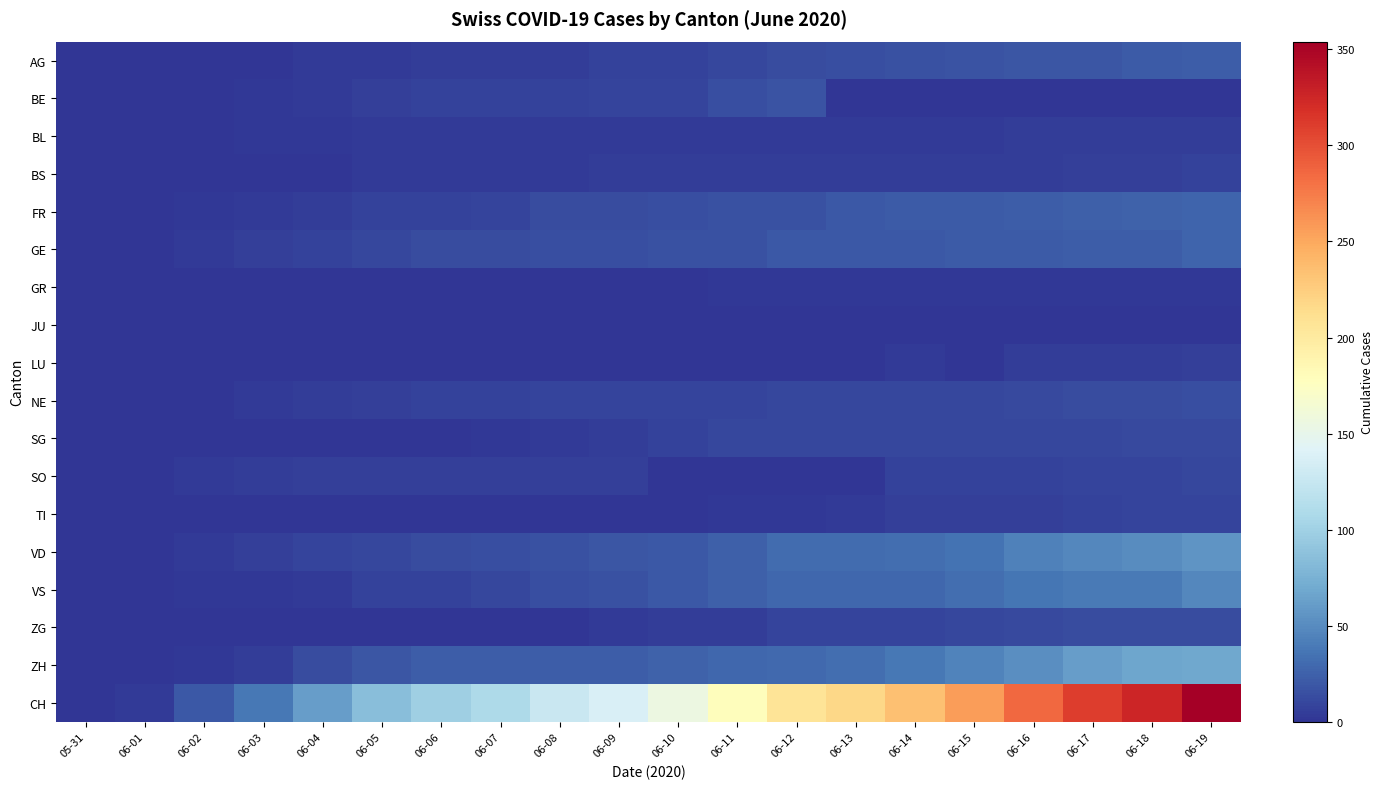

Reading left to right, extract all data points from this chart.

AG: 05-31=0	06-01=0	06-02=0	06-03=1	06-04=3	06-05=3	06-06=5	06-07=5	06-08=5	06-09=7	06-10=7	06-11=10	06-12=13	06-13=14	06-14=16	06-15=17	06-16=18	06-17=18	06-18=21	06-19=23
BE: 05-31=0	06-01=0	06-02=1	06-03=2	06-04=4	06-05=6	06-06=8	06-07=8	06-08=8	06-09=9	06-10=9	06-11=14	06-12=17	06-13=0	06-14=0	06-15=0	06-16=0	06-17=0	06-18=0	06-19=0
BL: 05-31=0	06-01=1	06-02=1	06-03=2	06-04=2	06-05=3	06-06=3	06-07=3	06-08=3	06-09=3	06-10=4	06-11=4	06-12=4	06-13=4	06-14=4	06-15=4	06-16=5	06-17=5	06-18=5	06-19=5
BS: 05-31=0	06-01=0	06-02=0	06-03=1	06-04=1	06-05=4	06-06=4	06-07=4	06-08=4	06-09=5	06-10=5	06-11=5	06-12=5	06-13=5	06-14=5	06-15=5	06-16=5	06-17=6	06-18=6	06-19=7
FR: 05-31=0	06-01=0	06-02=2	06-03=3	06-04=5	06-05=7	06-06=7	06-07=9	06-08=13	06-09=13	06-10=15	06-11=16	06-12=16	06-13=20	06-14=22	06-15=22	06-16=23	06-17=24	06-18=26	06-19=27
GE: 05-31=0	06-01=1	06-02=4	06-03=6	06-04=8	06-05=10	06-06=13	06-07=13	06-08=14	06-09=14	06-10=16	06-11=16	06-12=20	06-13=20	06-14=20	06-15=22	06-16=22	06-17=23	06-18=23	06-19=27
GR: 05-31=0	06-01=0	06-02=0	06-03=1	06-04=1	06-05=1	06-06=1	06-07=1	06-08=1	06-09=1	06-10=1	06-11=2	06-12=2	06-13=2	06-14=2	06-15=2	06-16=2	06-17=2	06-18=2	06-19=2
JU: 05-31=0	06-01=0	06-02=0	06-03=0	06-04=0	06-05=0	06-06=0	06-07=0	06-08=0	06-09=0	06-10=0	06-11=0	06-12=0	06-13=1	06-14=1	06-15=1	06-16=1	06-17=1	06-18=1	06-19=1
LU: 05-31=0	06-01=0	06-02=0	06-03=0	06-04=0	06-05=0	06-06=0	06-07=1	06-08=1	06-09=1	06-10=1	06-11=1	06-12=0	06-13=0	06-14=3	06-15=0	06-16=5	06-17=5	06-18=5	06-19=6
NE: 05-31=0	06-01=0	06-02=1	06-03=4	06-04=5	06-05=6	06-06=7	06-07=7	06-08=9	06-09=9	06-10=9	06-11=9	06-12=10	06-13=11	06-14=11	06-15=11	06-16=12	06-17=13	06-18=13	06-19=15
SG: 05-31=0	06-01=0	06-02=0	06-03=0	06-04=0	06-05=1	06-06=1	06-07=2	06-08=4	06-09=5	06-10=8	06-11=10	06-12=10	06-13=10	06-14=10	06-15=11	06-16=11	06-17=11	06-18=12	06-19=12
SO: 05-31=0	06-01=0	06-02=3	06-03=5	06-04=6	06-05=6	06-06=6	06-07=6	06-08=6	06-09=6	06-10=0	06-11=0	06-12=0	06-13=0	06-14=8	06-15=8	06-16=8	06-17=9	06-18=9	06-19=11
TI: 05-31=0	06-01=0	06-02=0	06-03=0	06-04=1	06-05=1	06-06=1	06-07=1	06-08=1	06-09=1	06-10=1	06-11=2	06-12=2	06-13=3	06-14=6	06-15=6	06-16=6	06-17=8	06-18=9	06-19=9
VD: 05-31=0	06-01=0	06-02=4	06-03=6	06-04=9	06-05=11	06-06=13	06-07=15	06-08=16	06-09=19	06-10=20	06-11=24	06-12=31	06-13=31	06-14=32	06-15=35	06-16=43	06-17=48	06-18=50	06-19=56
VS: 05-31=0	06-01=1	06-02=2	06-03=2	06-04=4	06-05=7	06-06=7	06-07=10	06-08=15	06-09=16	06-10=20	06-11=24	06-12=28	06-13=28	06-14=28	06-15=32	06-16=37	06-17=39	06-18=40	06-19=48
ZG: 05-31=0	06-01=0	06-02=0	06-03=0	06-04=0	06-05=0	06-06=0	06-07=0	06-08=1	06-09=3	06-10=5	06-11=5	06-12=9	06-13=9	06-14=9	06-15=11	06-16=12	06-17=13	06-18=13	06-19=13
ZH: 05-31=0	06-01=0	06-02=2	06-03=5	06-04=13	06-05=19	06-06=23	06-07=23	06-08=23	06-09=23	06-10=26	06-11=28	06-12=30	06-13=33	06-14=38	06-15=45	06-16=52	06-17=62	06-18=67	06-19=68
CH: 05-31=0	06-01=3	06-02=20	06-03=38	06-04=62	06-05=85	06-06=99	06-07=108	06-08=126	06-09=137	06-10=155	06-11=179	06-12=207	06-13=218	06-14=235	06-15=257	06-16=285	06-17=310	06-18=325	06-19=354